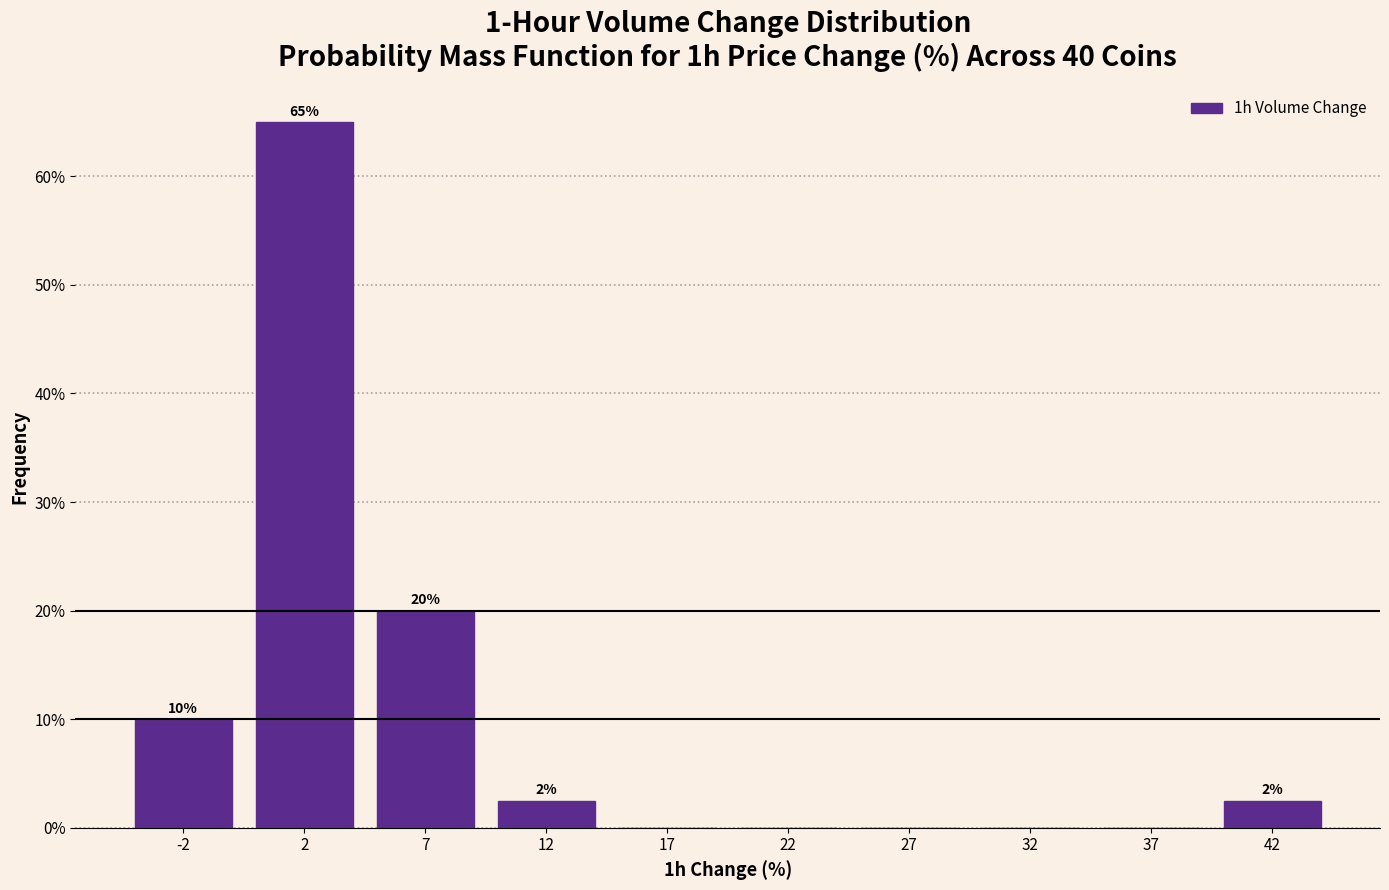

Over which range of the x-axis is the bar tallest?

0 to 5